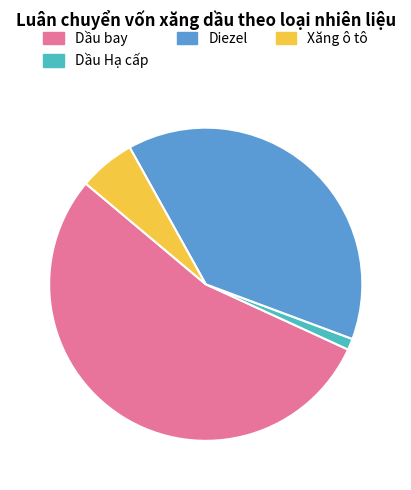

The Diezel slice represents 39% of the pie. True or false?

True